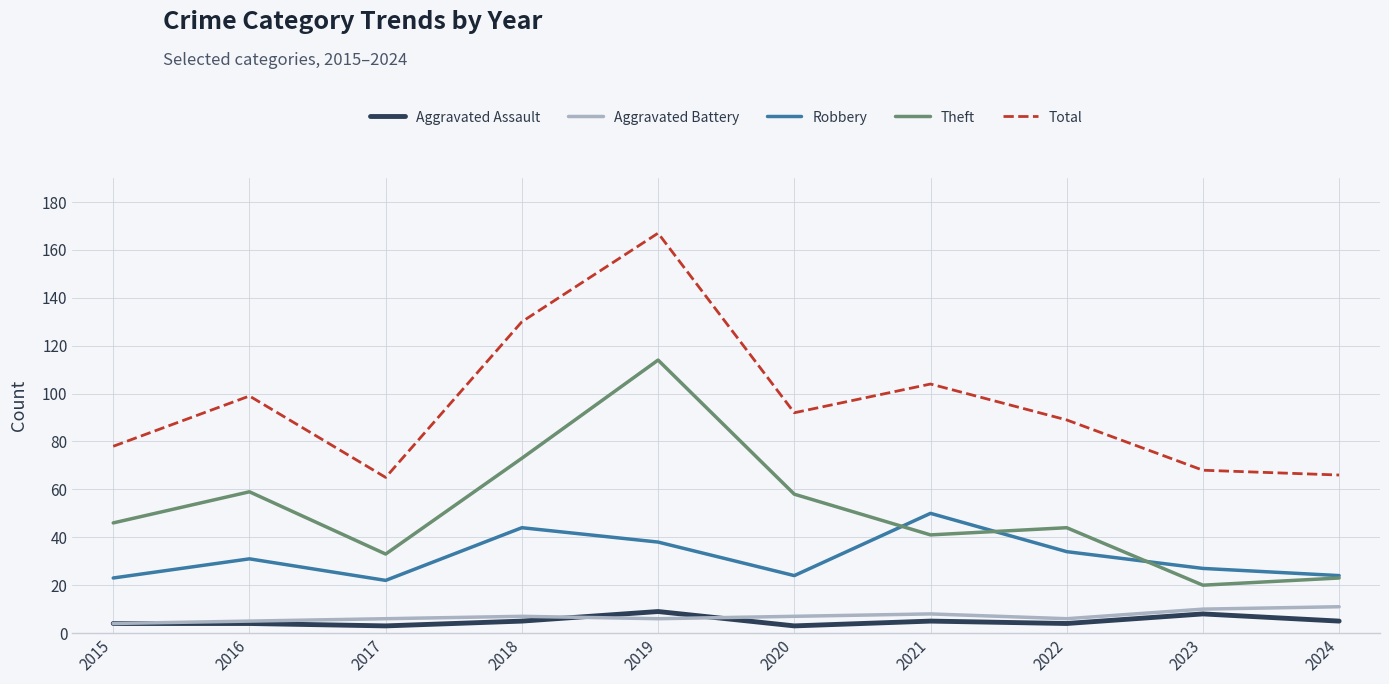

How many lines are shown in the chart?

5